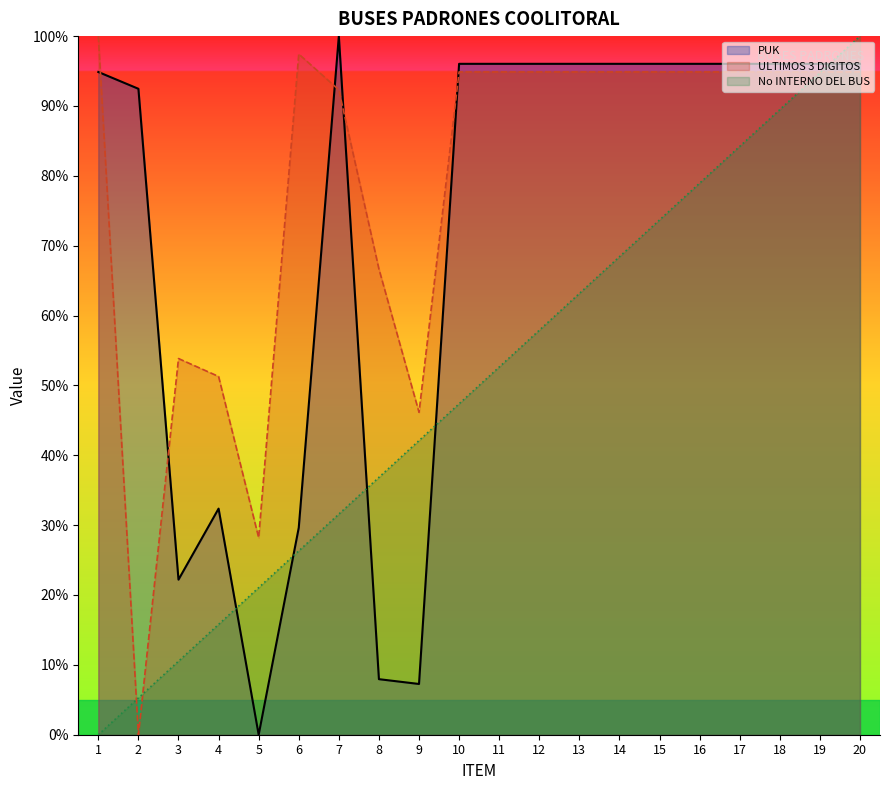

True or false: MIN - PLAN CELULAR has more than 1 points higher than both neighbors.

True